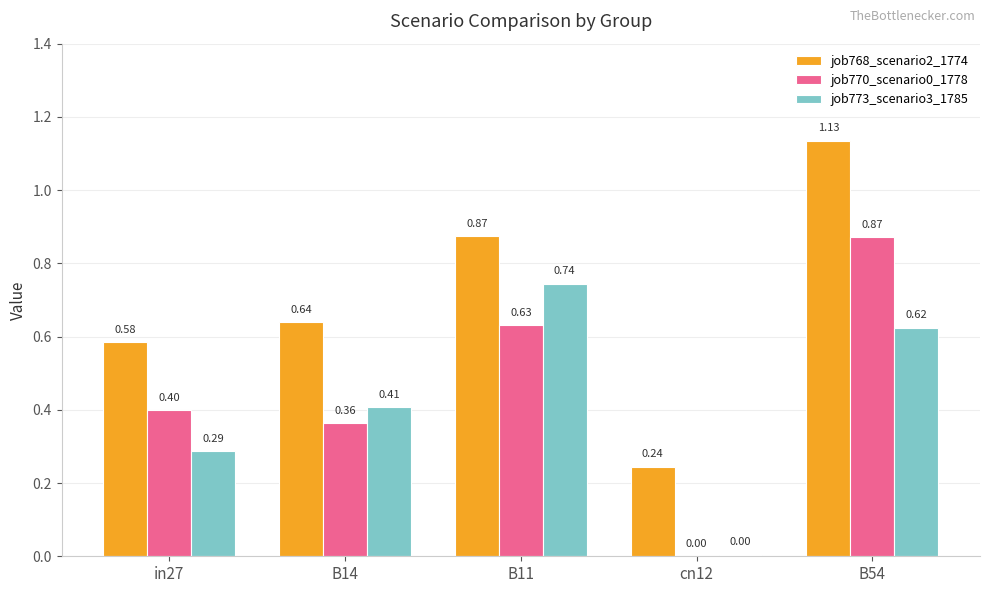

Between in27 and B14, which series saw the biggest shift?

job773_scenario3_1785